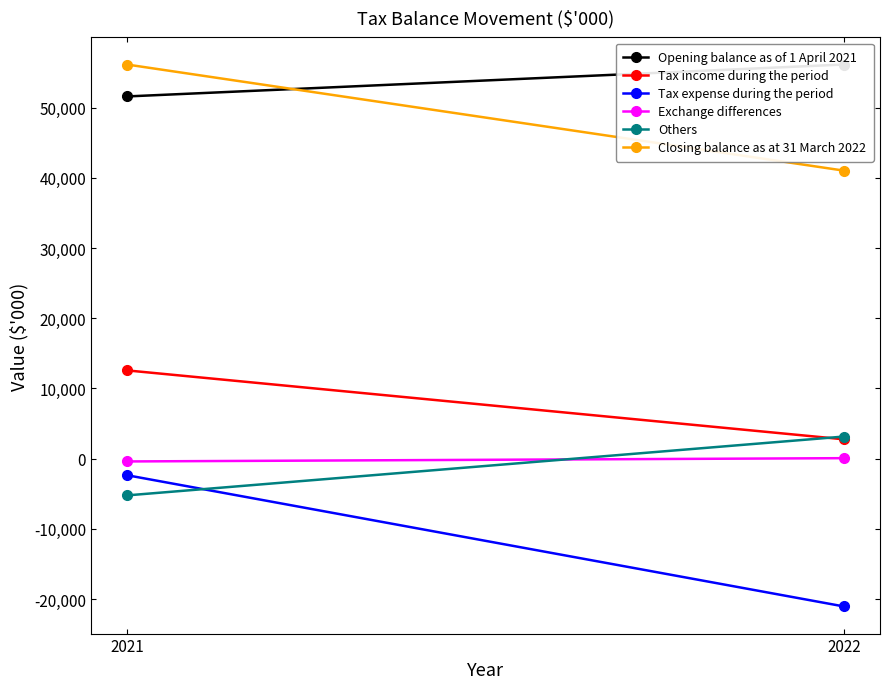

Reading left to right, transcribe all the data shown in this chart.

Opening balance as of 1 April 2021: 51582	56132
Tax income during the period: 12564	2741
Tax expense during the period: -2365	-21065
Exchange differences: -406	61
Others: -5243	3143
Closing balance as at 31 March 2022: 56132	41012